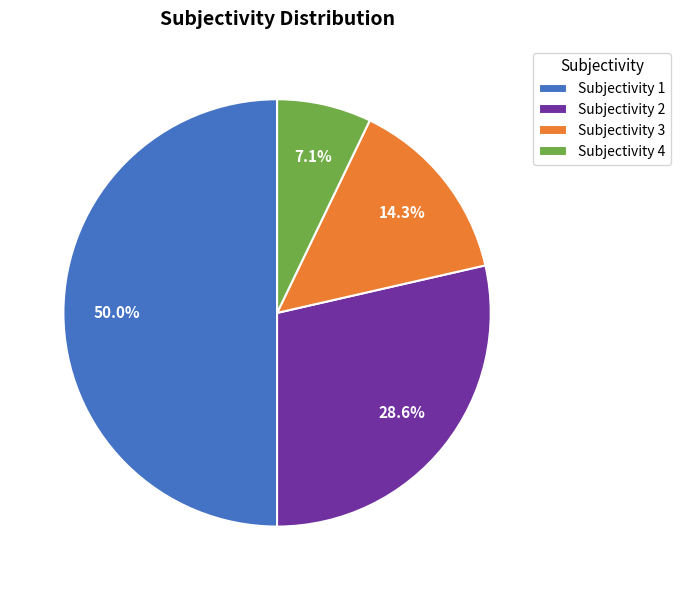

To the nearest percent, what is the average slice percentage?

25%